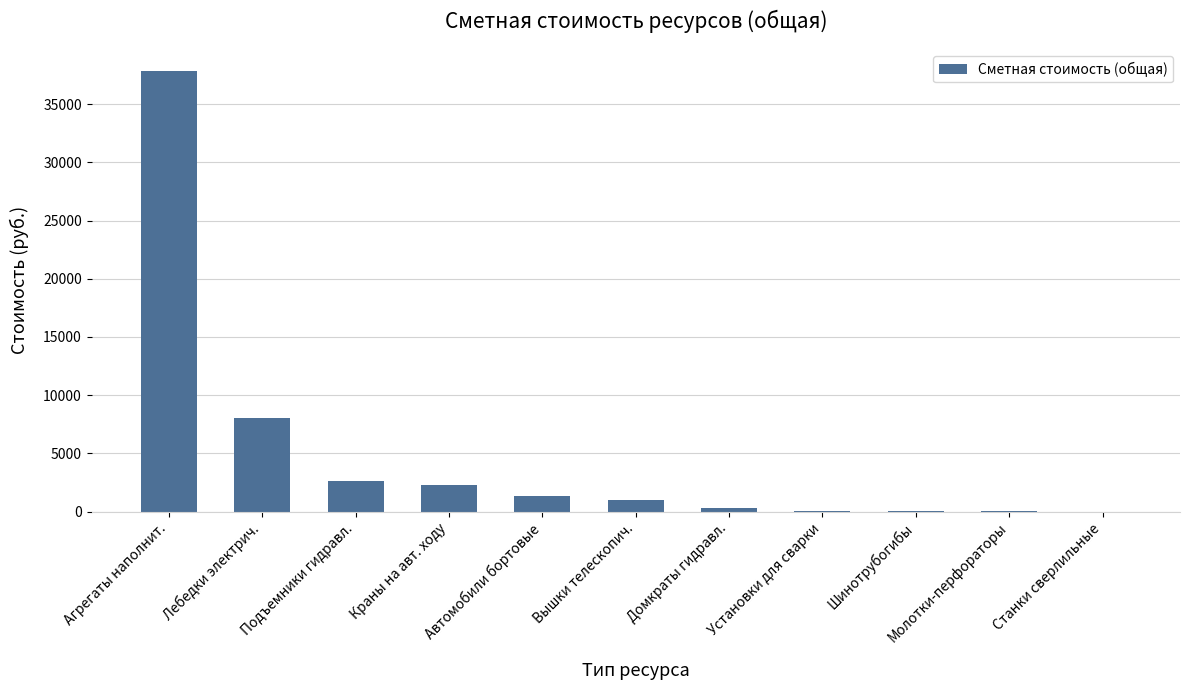

At which label does the data first exceed 951?

Агрегаты наполнит.